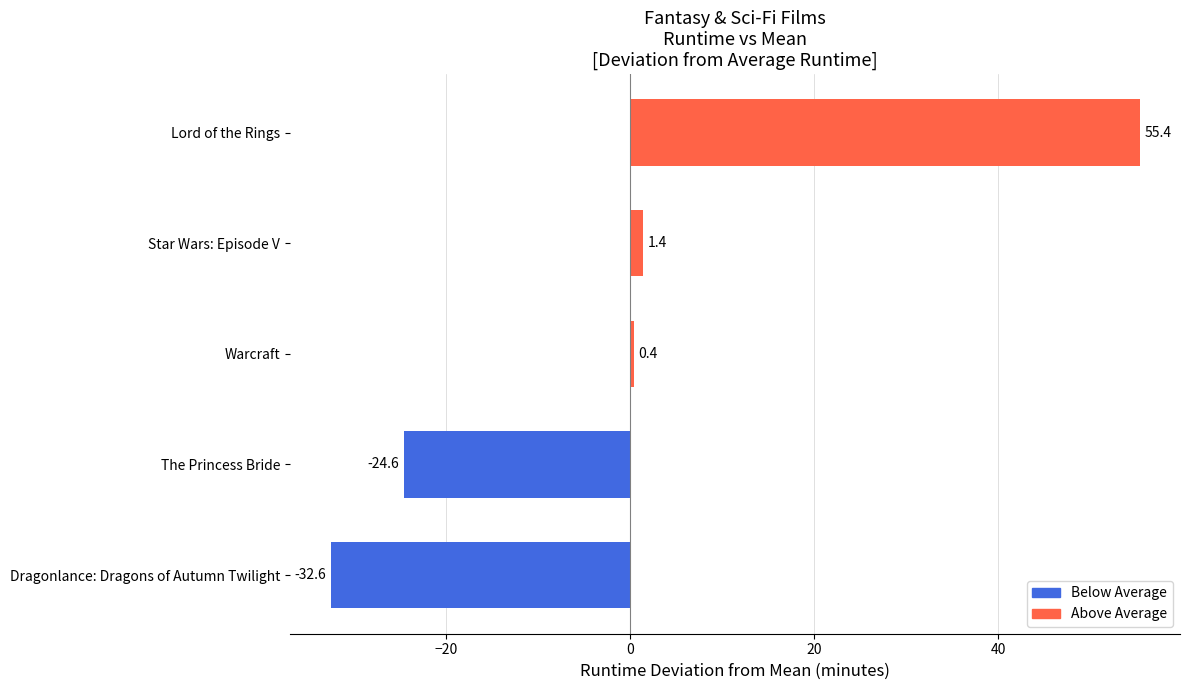

What is the approximate value at Star Wars: Episode V?

1.4